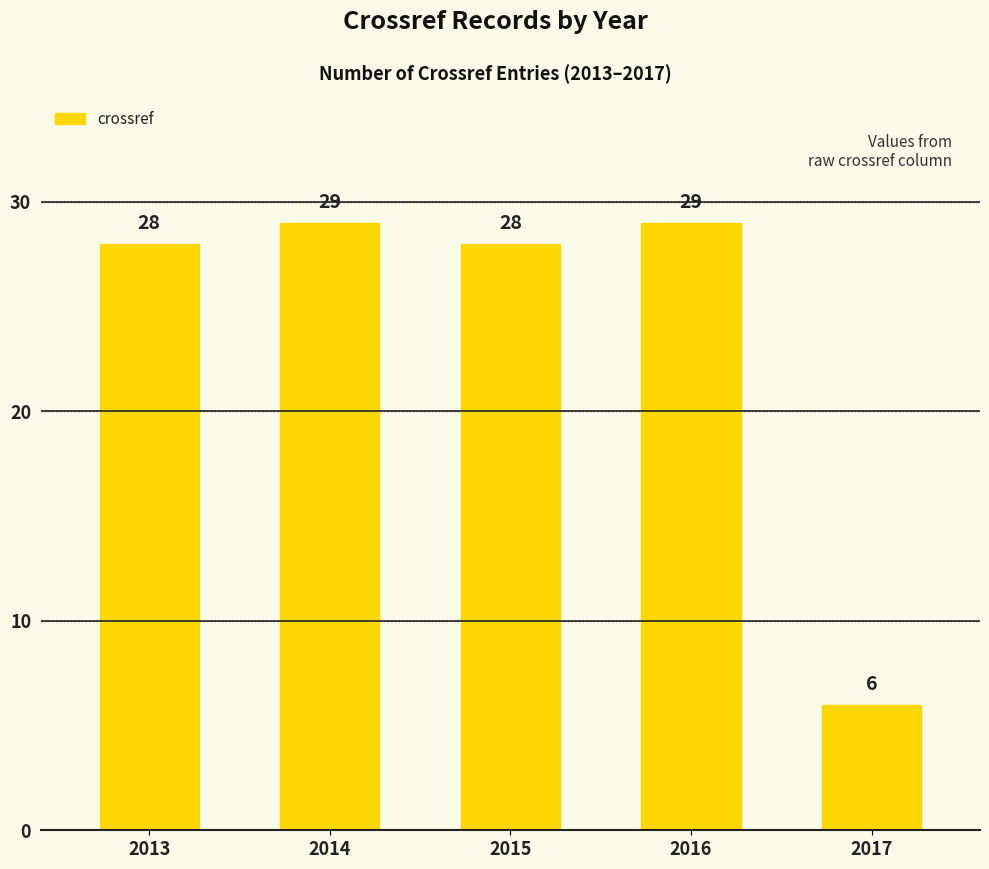

Reading left to right, list all the values displayed in this chart.

2013=28	2014=29	2015=28	2016=29	2017=6